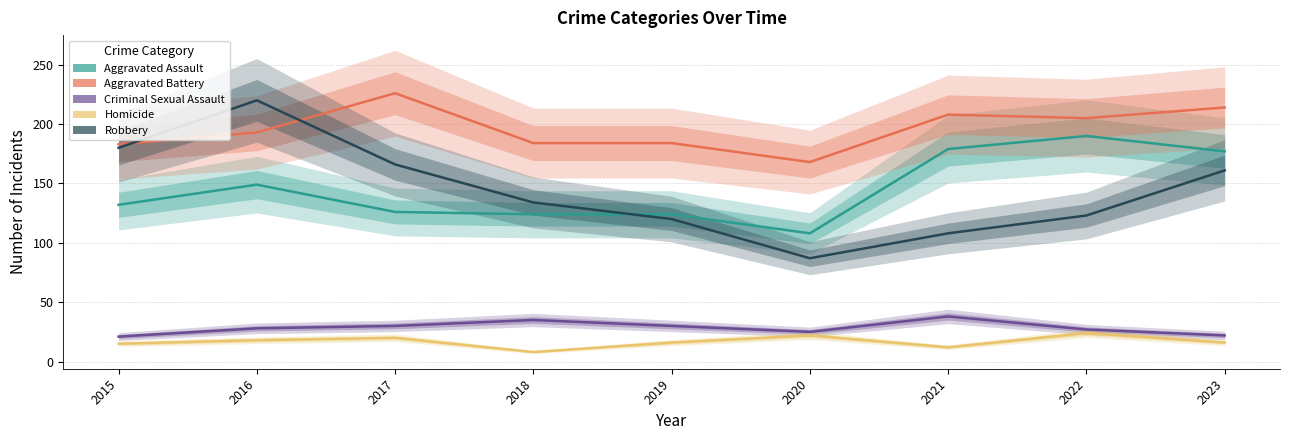

Reading left to right, what are all the values shown in this chart?

Aggravated Assault: 132	149	126	124	124	108	179	190	177
Aggravated Battery: 183	193	226	184	184	168	208	205	214
Criminal Sexual Assault: 21	28	30	35	30	25	38	27	22
Homicide: 15	18	20	8	16	22	12	24	16
Robbery: 180	220	166	134	120	87	108	123	161